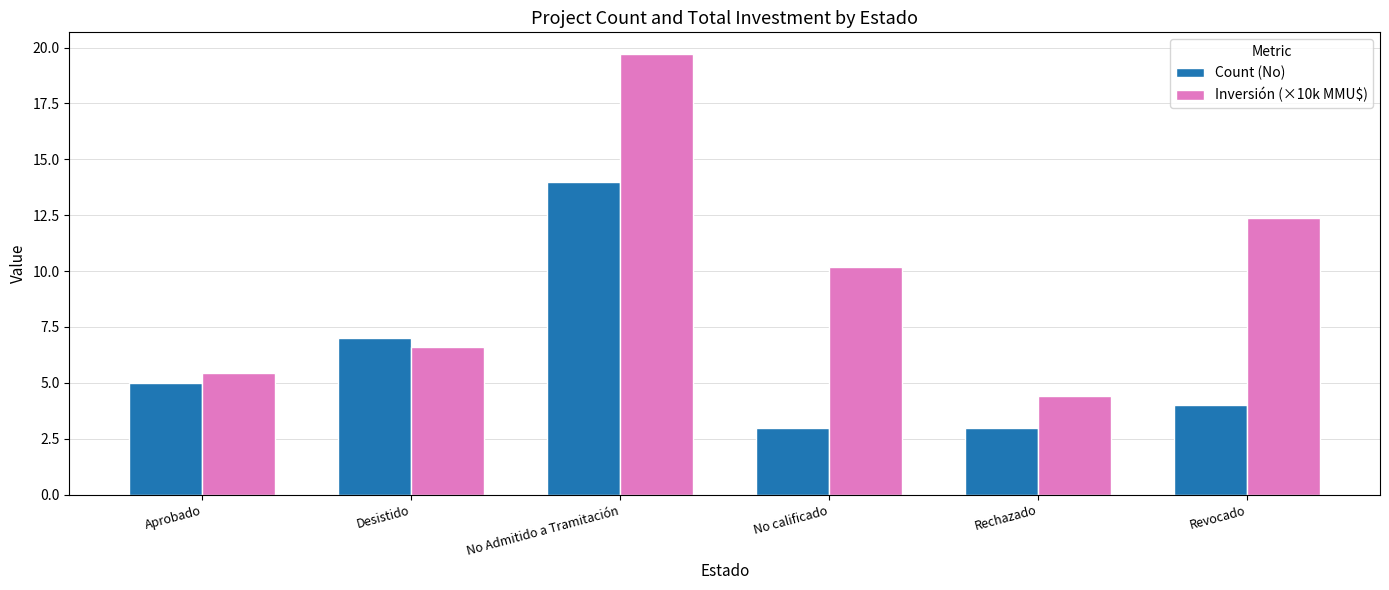

Where is Inversión (×10k MMU$) nearest to the value 12?

Revocado